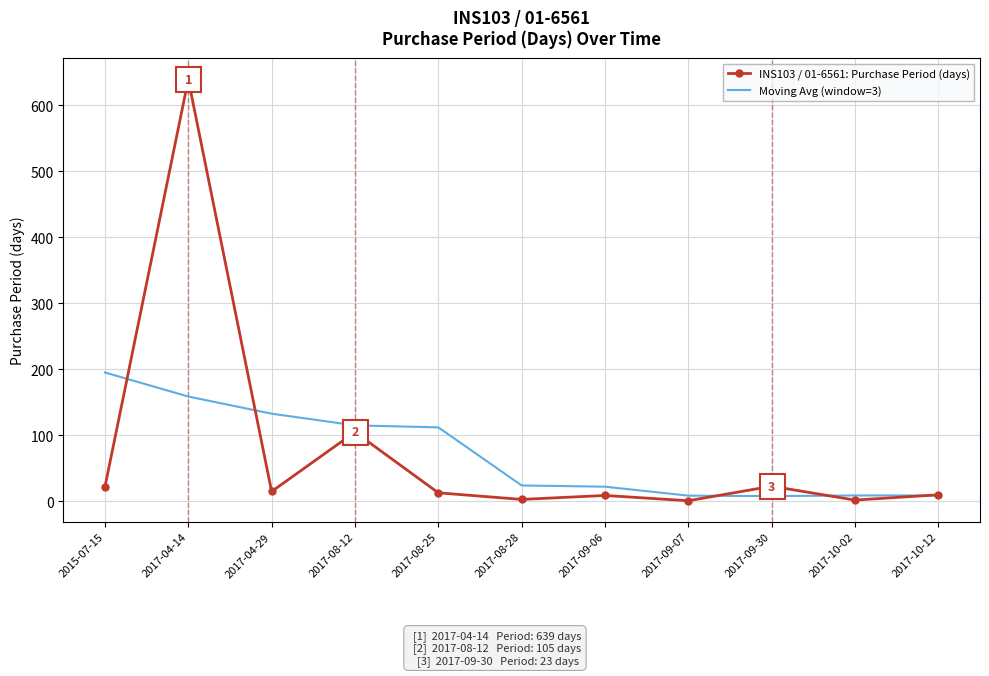

In INS103 / 01-6561: Purchase Period (days), how many points are lower than both neighbors (excluding endpoints)?

4